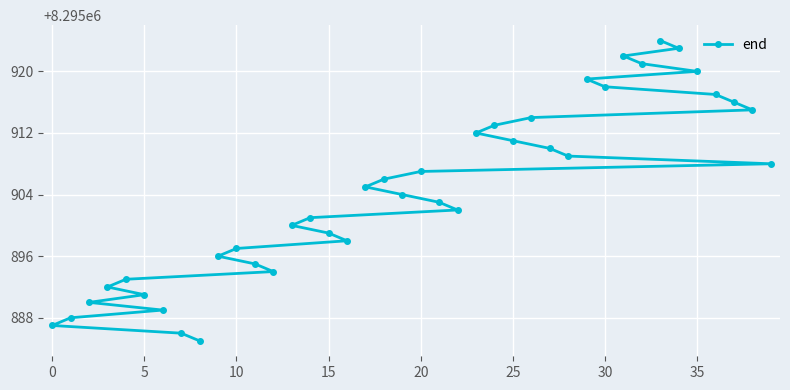

What is the maximum value shown in the chart?

8295924